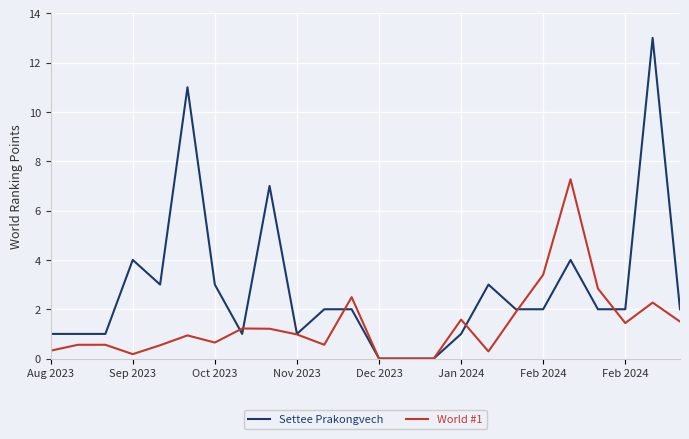

What is the maximum value shown in the chart?

13.0